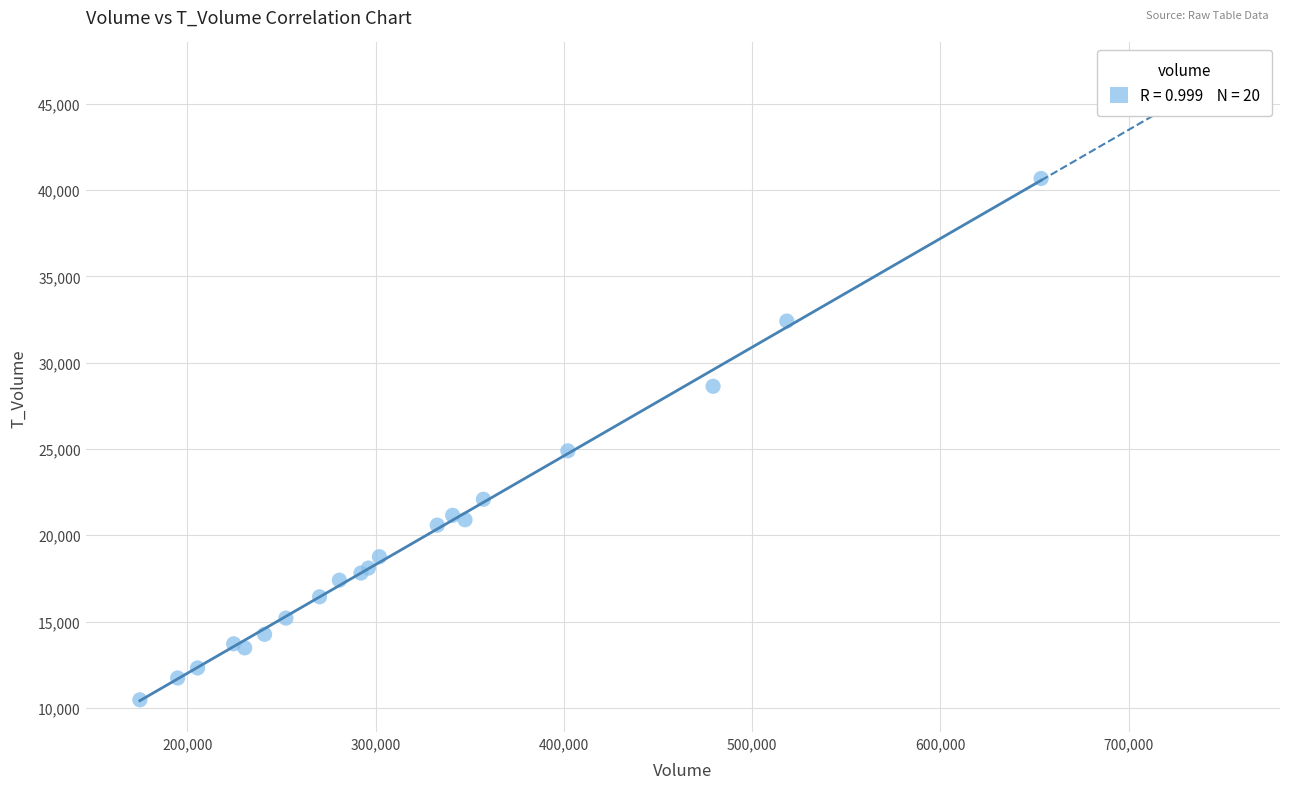

What Y value in the scatter plot is closest to 25568?

24892